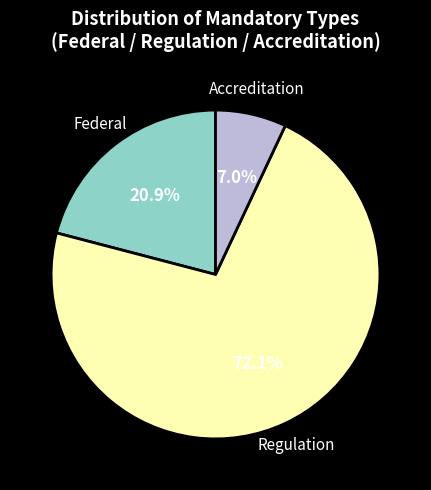

Does any single category account for the majority?

Yes